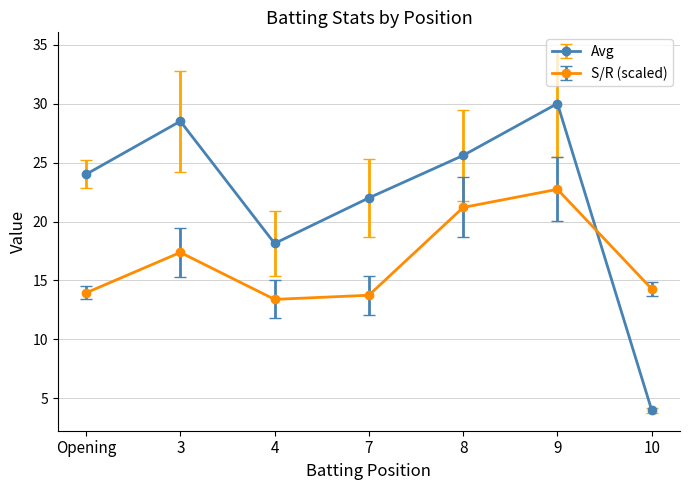

True or false: Avg has a value of 24.0 at Opening.

True